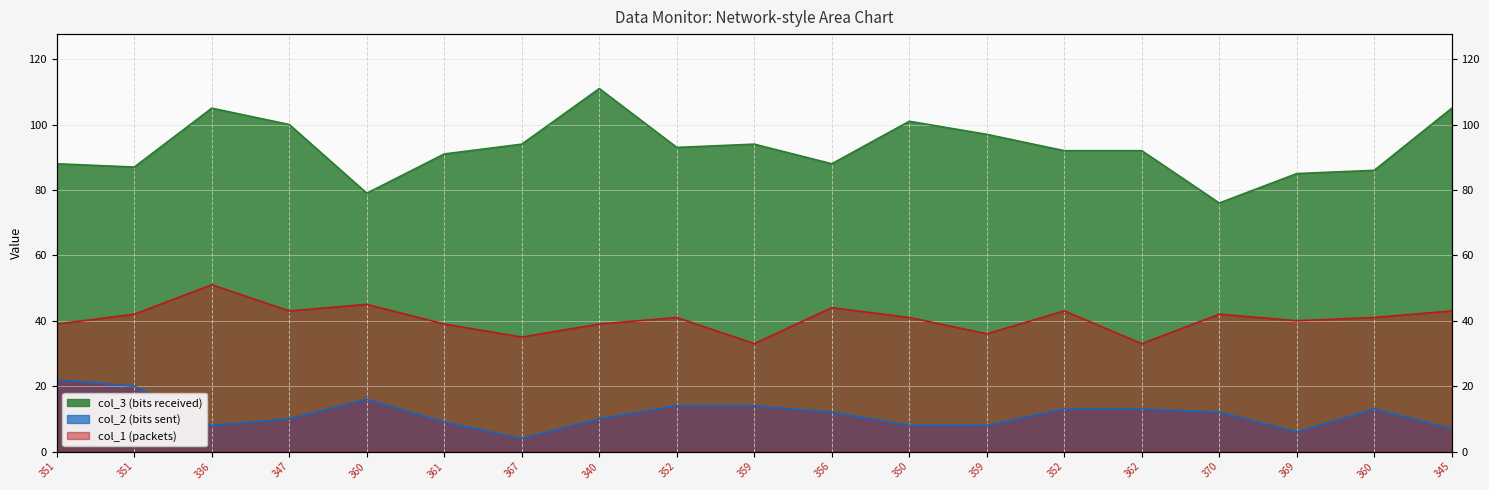

What is the minimum value shown in the chart?

4